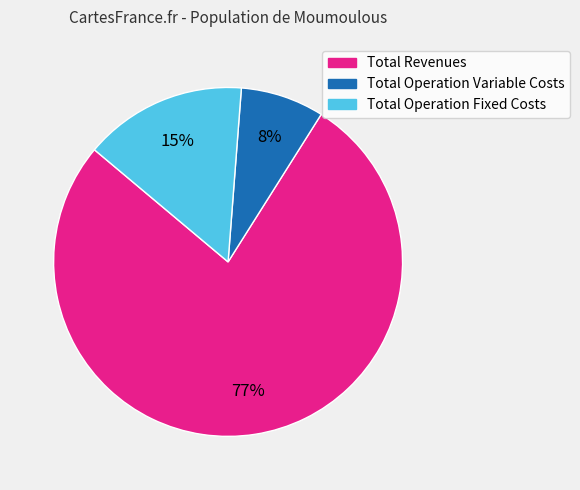

To the nearest percent, what is the combined percentage of Total Operation Fixed Costs and Total Operation Variable Costs?

23%